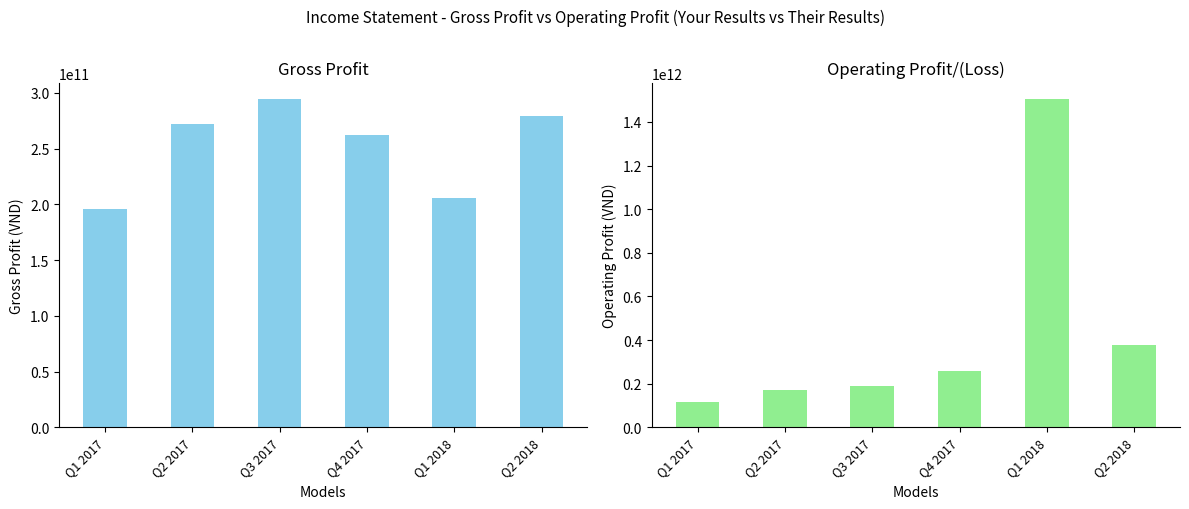

What is the difference between the Gross Profit values at Q2 2017 and Q1 2018?

66730955864